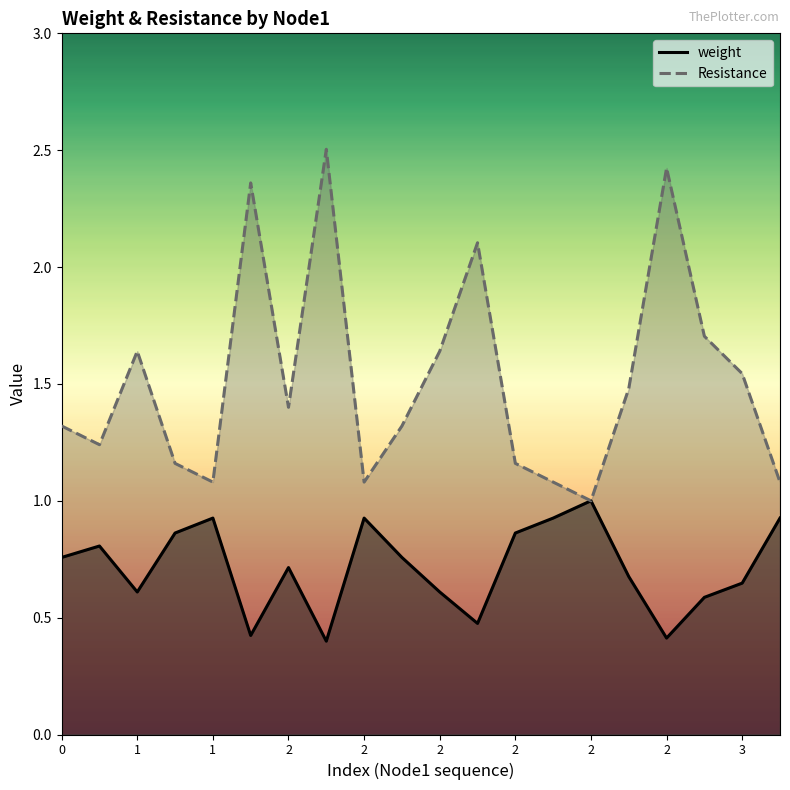

True or false: Resistance has more than 1 interior local peaks.

True